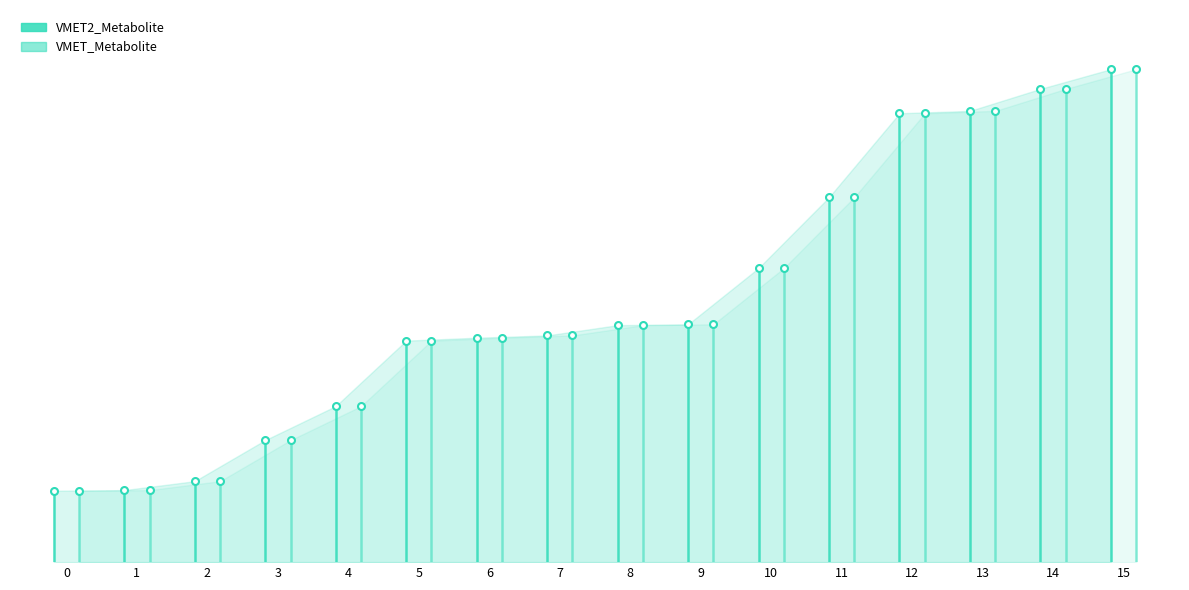

What is the approximate value of VMET2_Metabolite at 0?

120.1